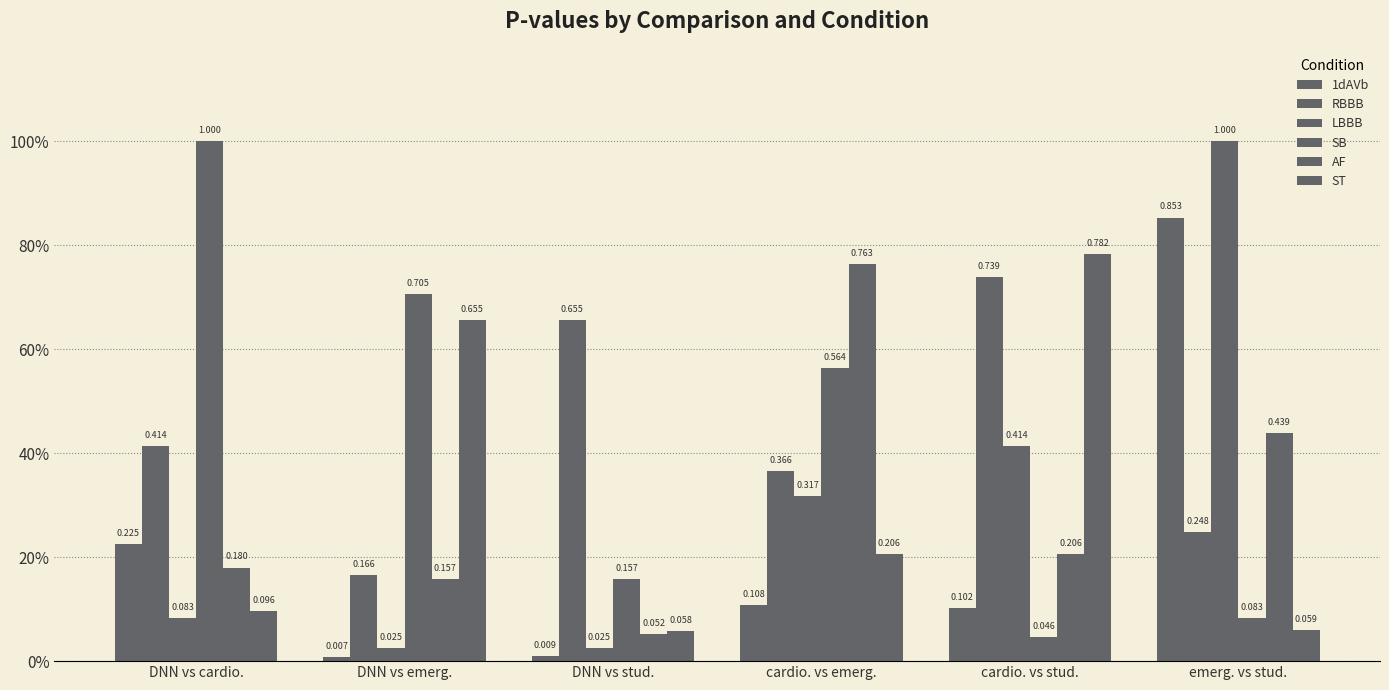

Are the bars grouped side by side (vs. stacked)?

Yes